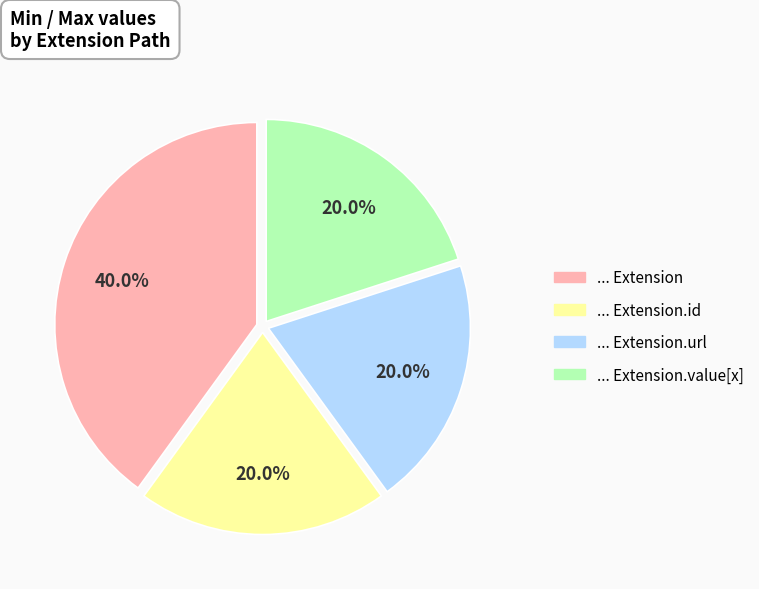

Is there any slice that represents more than half of the pie?

No